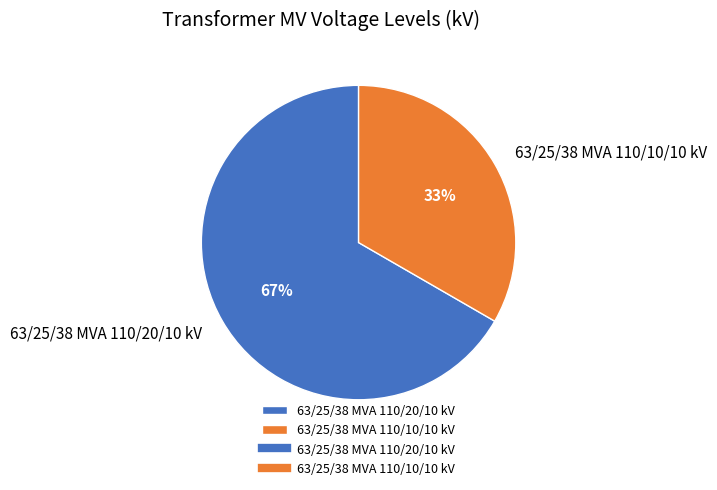

True or false: 63/25/38 MVA 110/10/10 kV accounts for 46% of the total.

False